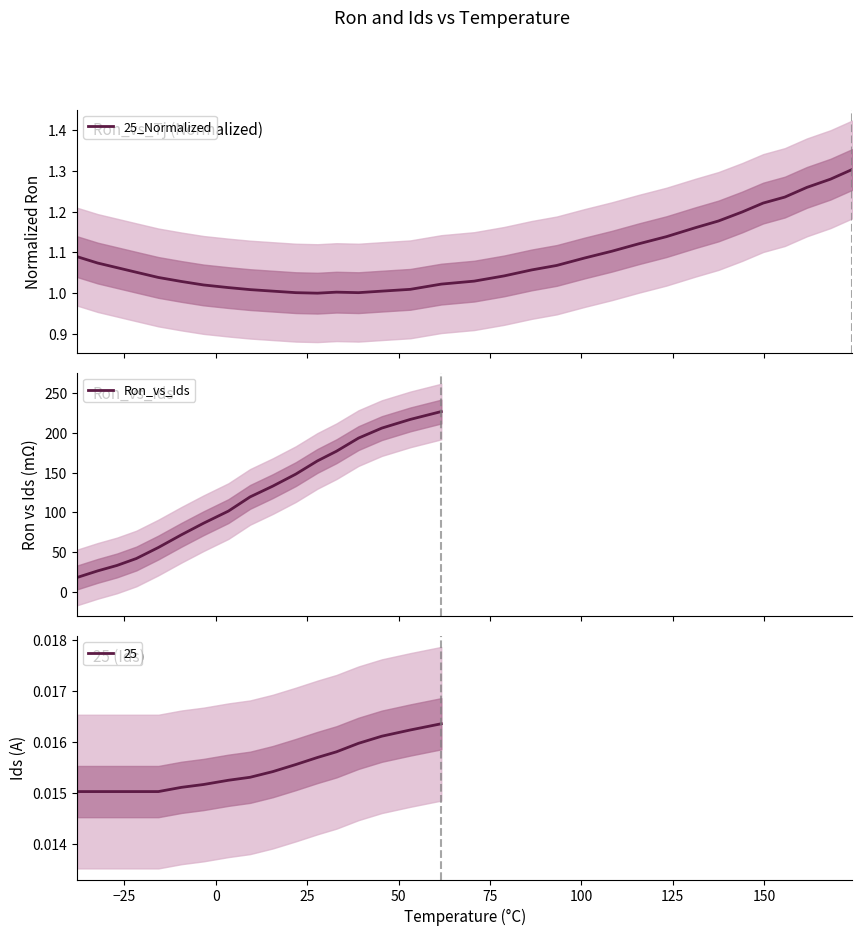

What is the greatest value displayed?

1.3